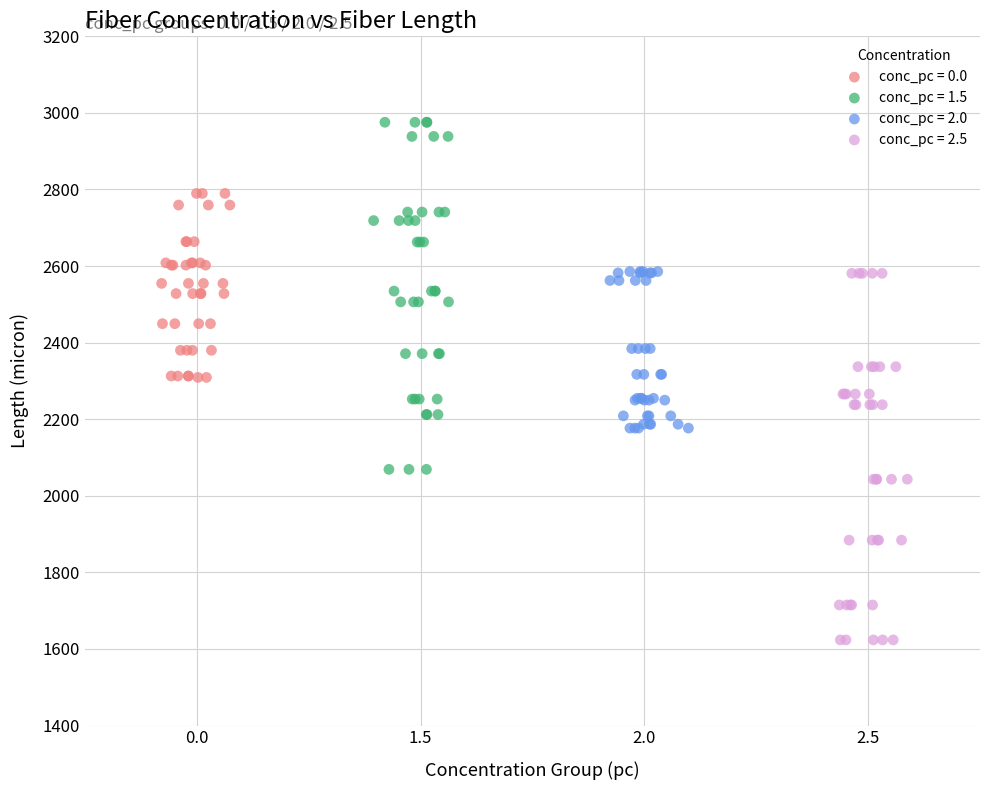

What are all the series names shown in the legend?

conc_pc = 0.0, conc_pc = 1.5, conc_pc = 2.0, conc_pc = 2.5